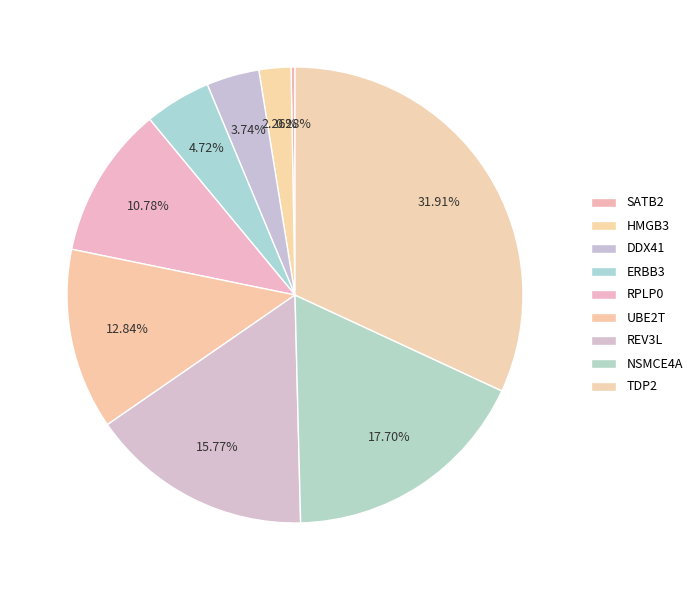

What percentage do SATB2 and RPLP0 together represent?

11.1%